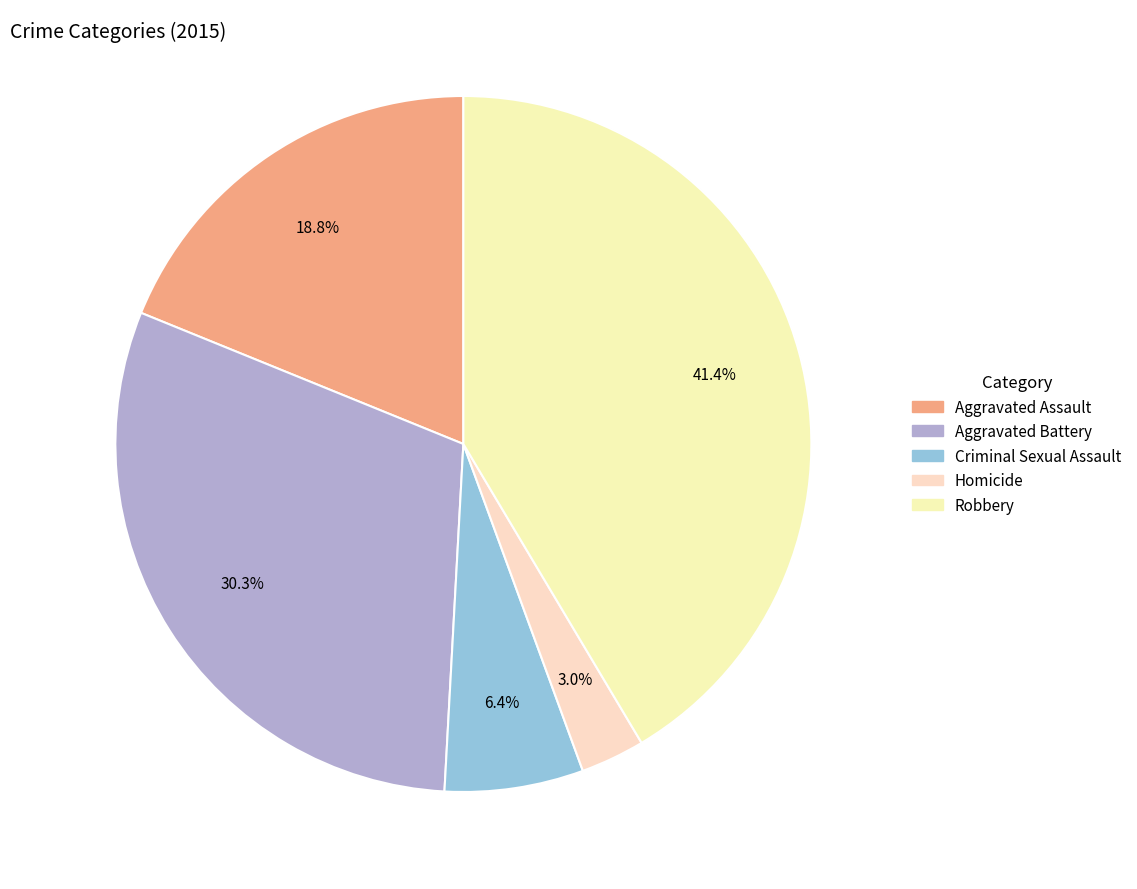

Count the number of slices in the pie.

5